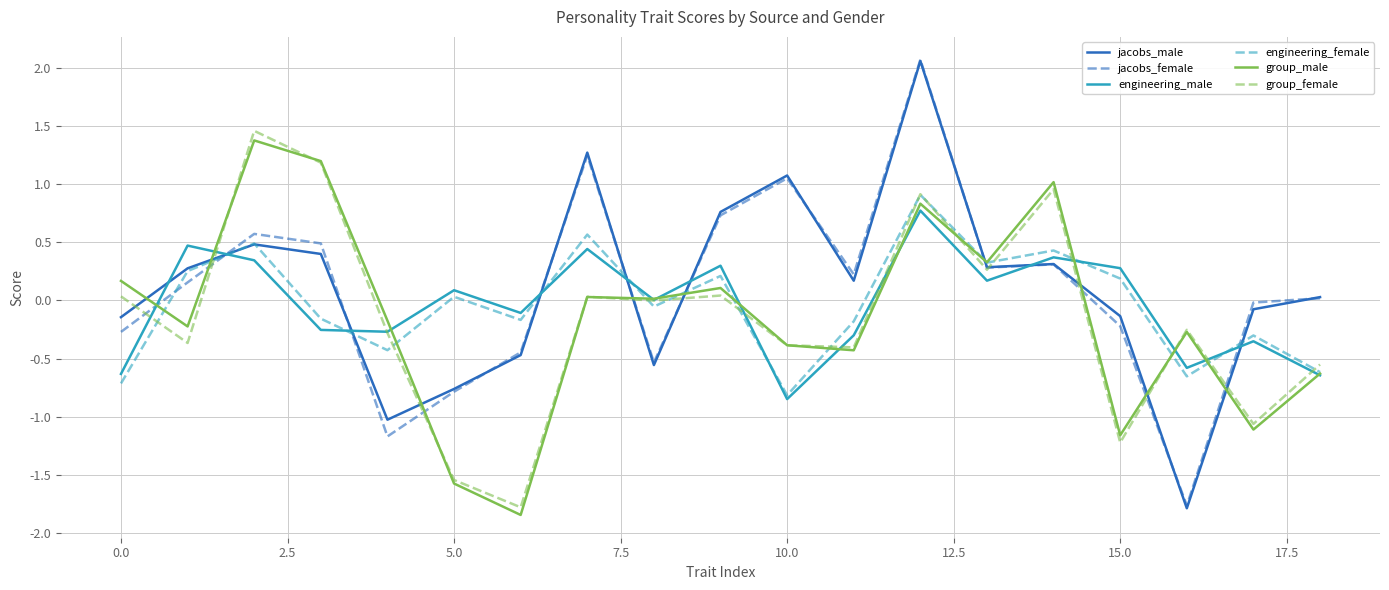

Which series has the largest range (max minus min)?

jacobs_male